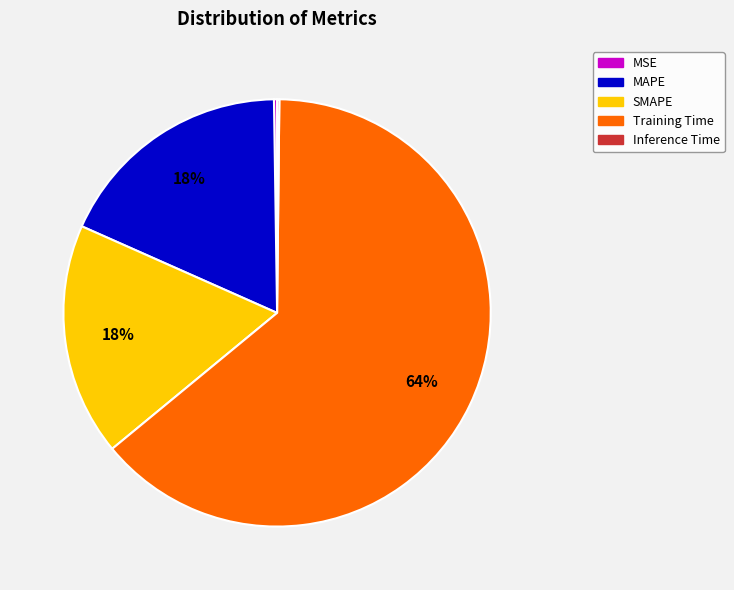

Which slice is the largest?

Training Time